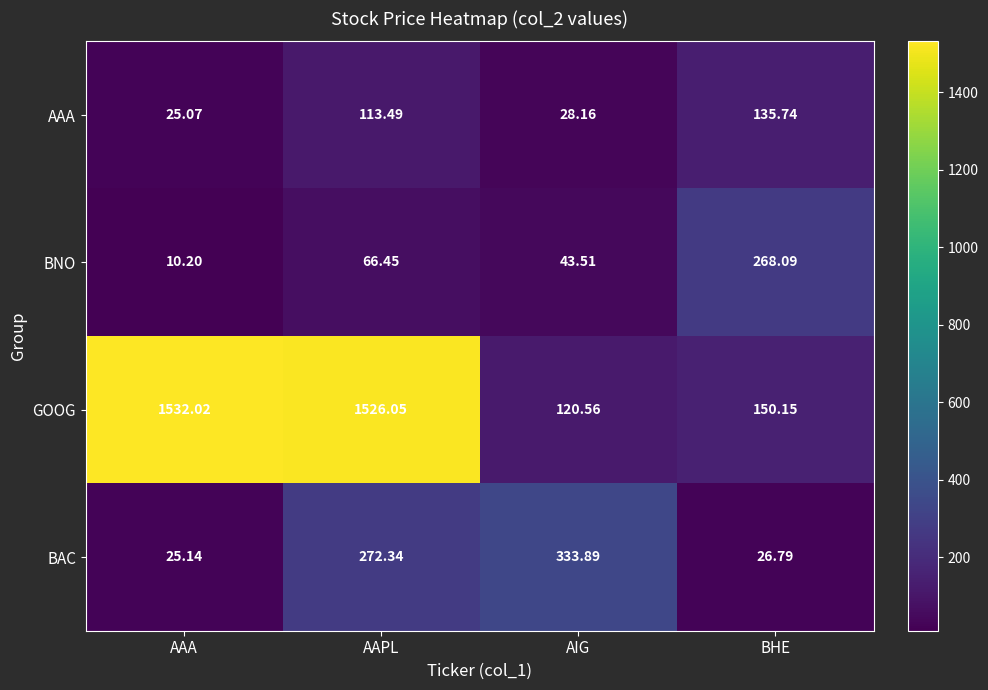

Rank the series by their maximum value, from highest to lowest.

GOOG, BAC, BNO, AAA